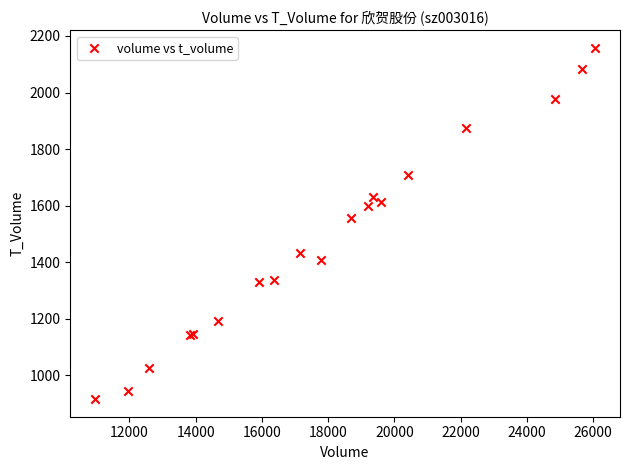

What Y value in the scatter plot is closest to 1536?

1556